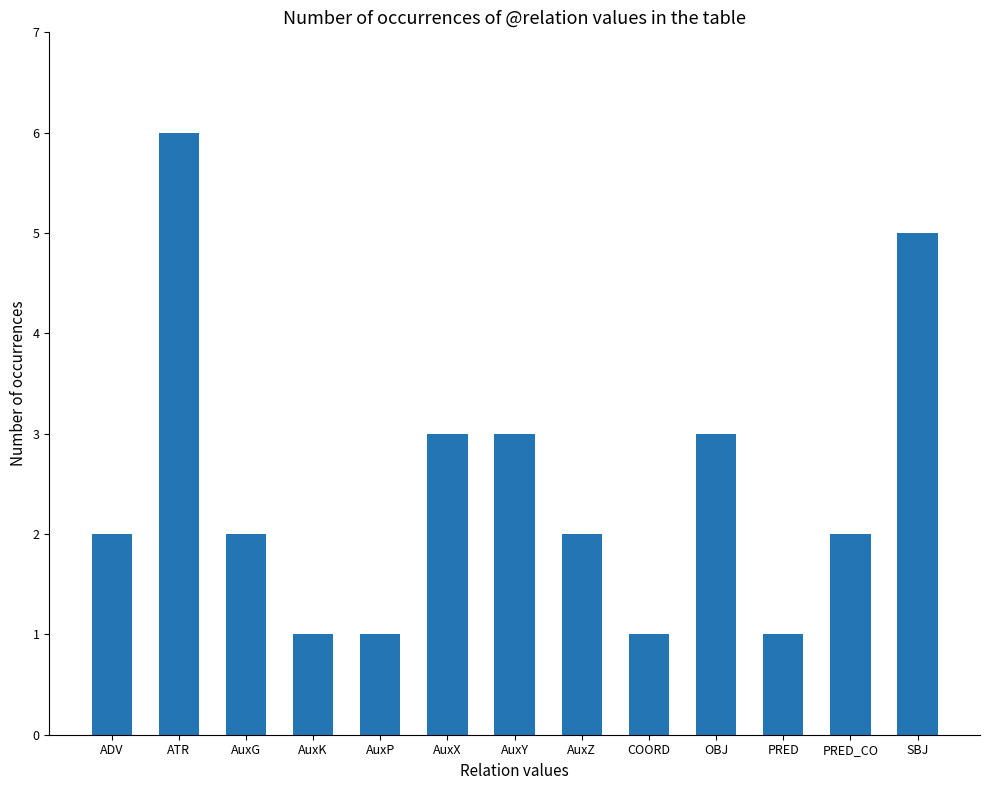

Approximately how many times larger is the value at OBJ compared to AuxY?

1.0